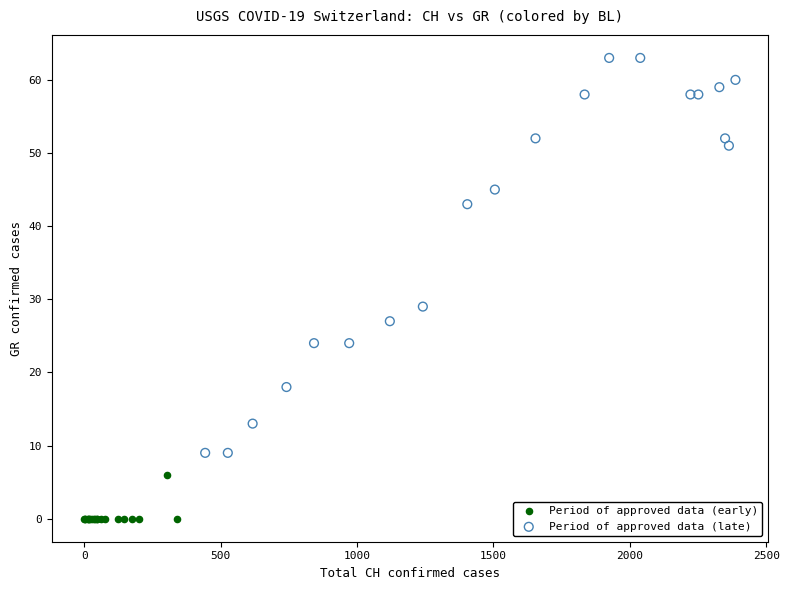

Which series has the largest Y range (max minus min)?

Period of approved data (late)